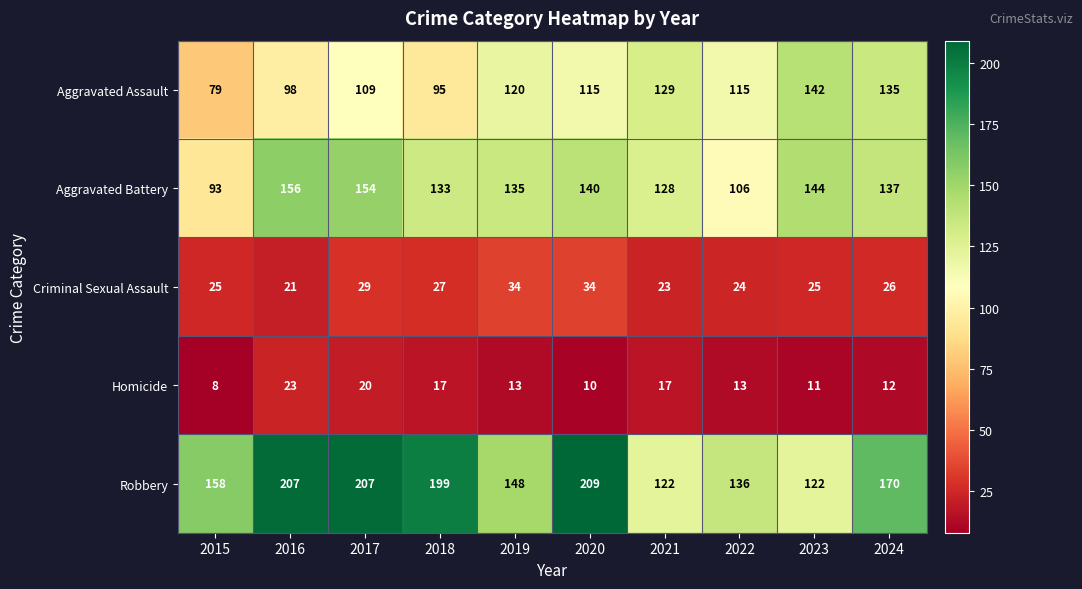

Which category has the lowest value across all series?

2015